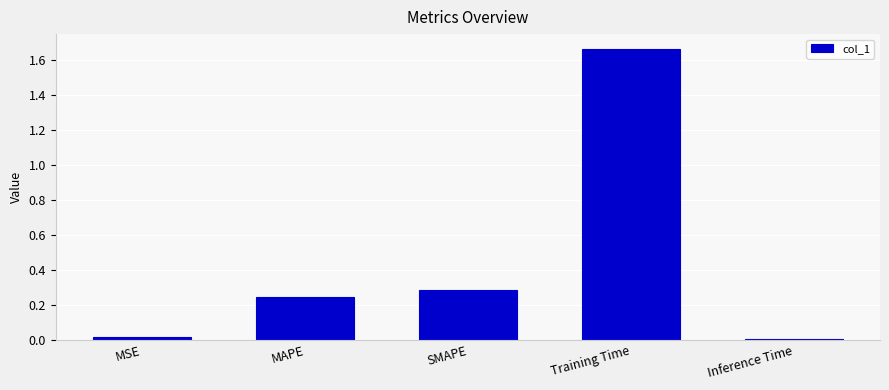

What position from the left is MSE?

1